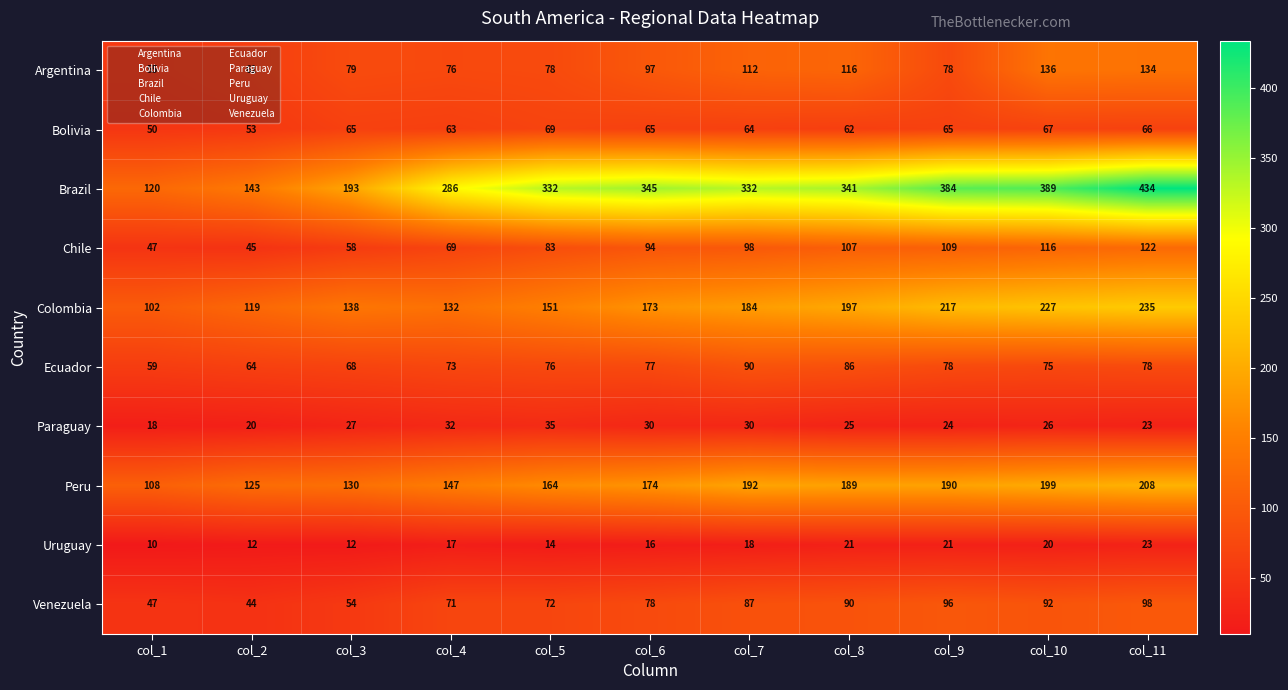

Where is Bolivia nearest to the value 59?

col_8